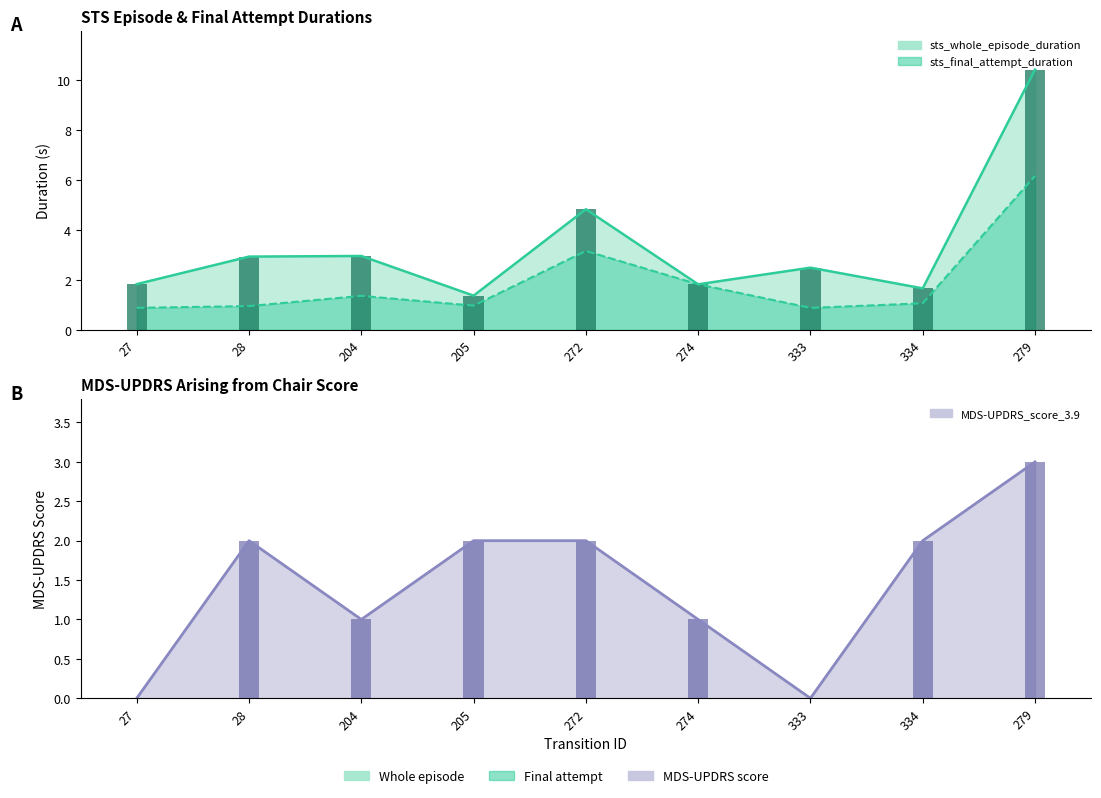

Rank the series at 204 from highest to lowest value.

sts_whole_episode_duration, sts_final_attempt_duration